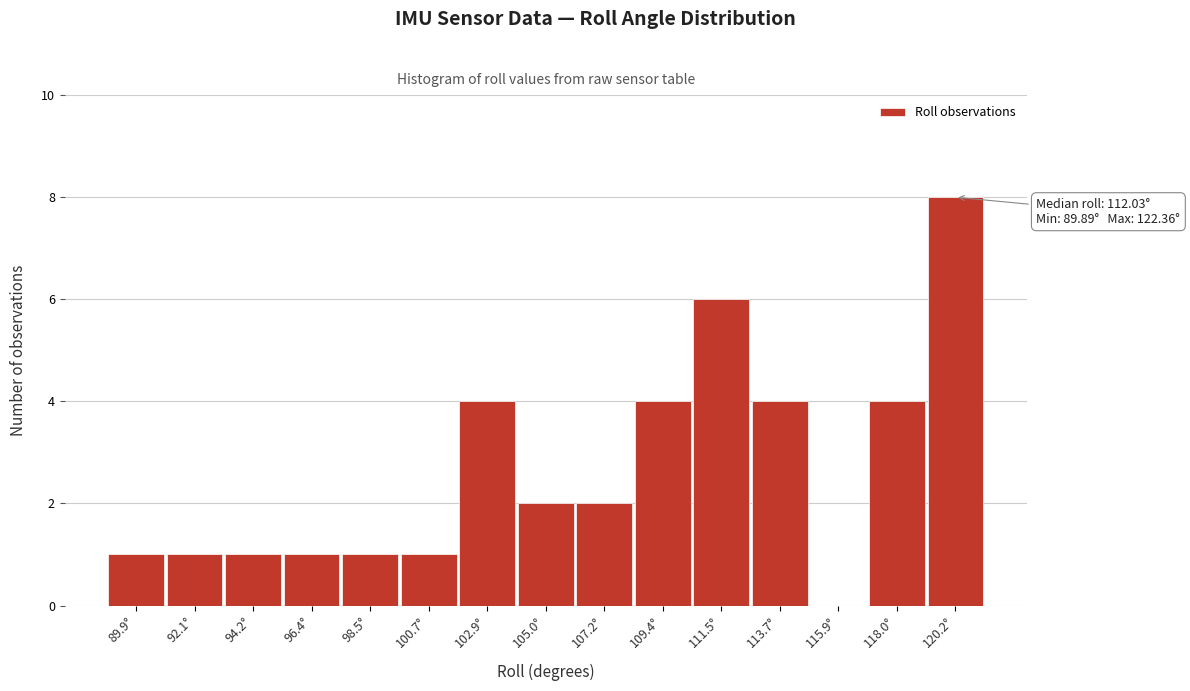

Reading left to right, extract all data points from this chart.

89.9°=1	92.1°=1	94.2°=1	96.4°=1	98.5°=1	100.7°=1	102.9°=4	105.0°=2	107.2°=2	109.4°=4	111.5°=6	113.7°=4	115.9°=0	118.0°=4	120.2°=8